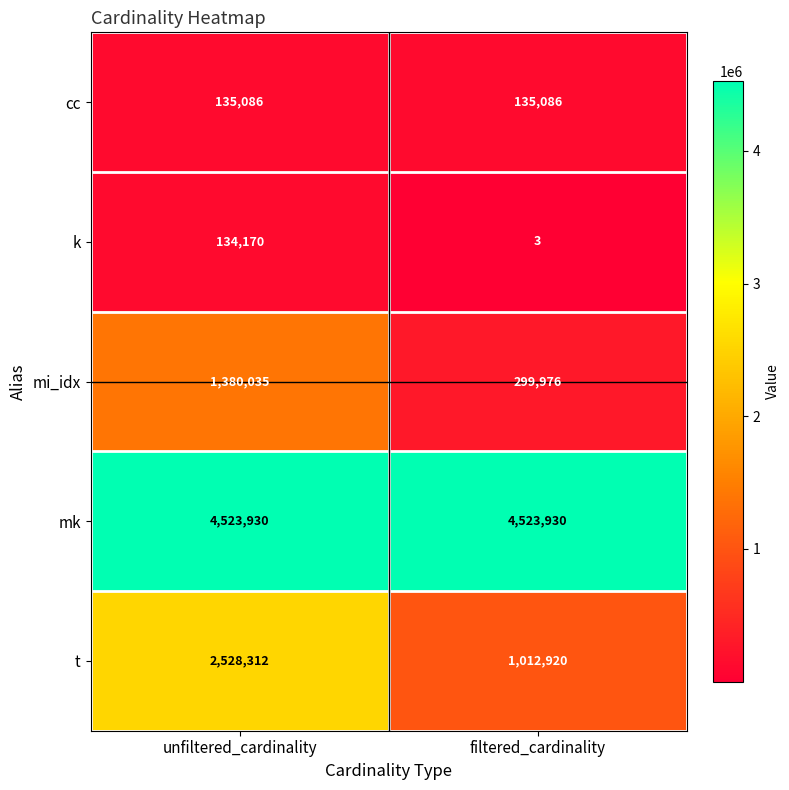

What is the smallest value displayed?

3